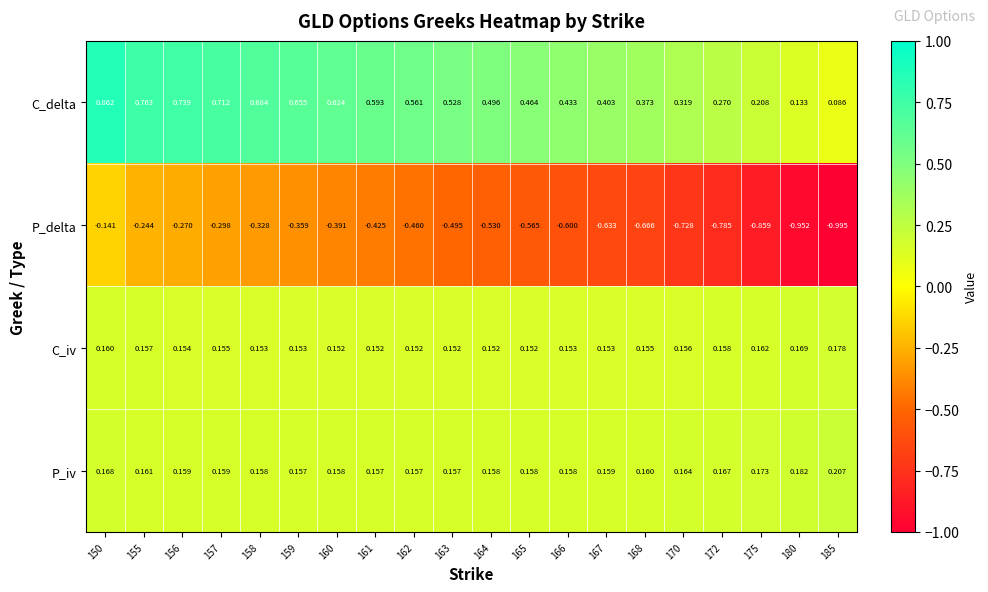

At 160, list the series in order from largest to smallest.

C_delta, P_iv, C_iv, P_delta